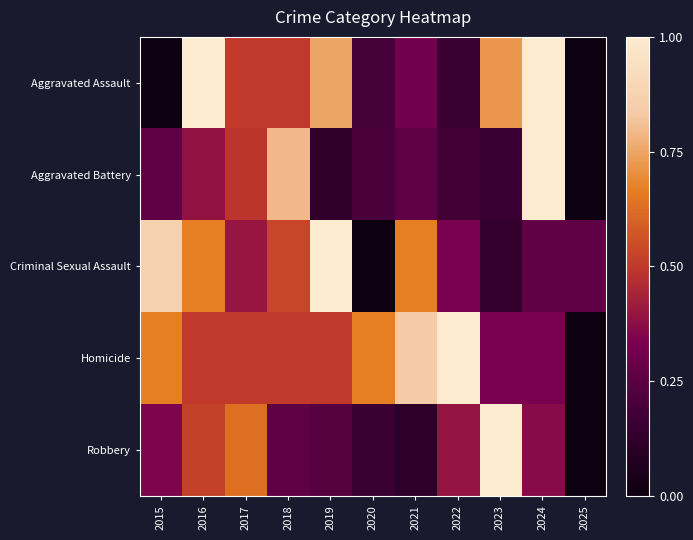

Reading right to left, list all the values displayed in this chart.

Aggravated Assault: 2025=0.0	2024=1.0	2023=0.7	2022=0.2	2021=0.3	2020=0.2	2019=0.8	2018=0.5	2017=0.5	2016=1.0	2015=0.0
Aggravated Battery: 2025=0.0	2024=1.0	2023=0.2	2022=0.2	2021=0.3	2020=0.2	2019=0.1	2018=0.8	2017=0.5	2016=0.4	2015=0.3
Criminal Sexual Assault: 2025=0.3	2024=0.3	2023=0.1	2022=0.3	2021=0.7	2020=0.0	2019=1.0	2018=0.5	2017=0.4	2016=0.7	2015=0.9
Homicide: 2025=0.0	2024=0.3	2023=0.3	2022=1.0	2021=0.8	2020=0.7	2019=0.5	2018=0.5	2017=0.5	2016=0.5	2015=0.7
Robbery: 2025=0.0	2024=0.4	2023=1.0	2022=0.4	2021=0.1	2020=0.2	2019=0.2	2018=0.3	2017=0.6	2016=0.5	2015=0.3